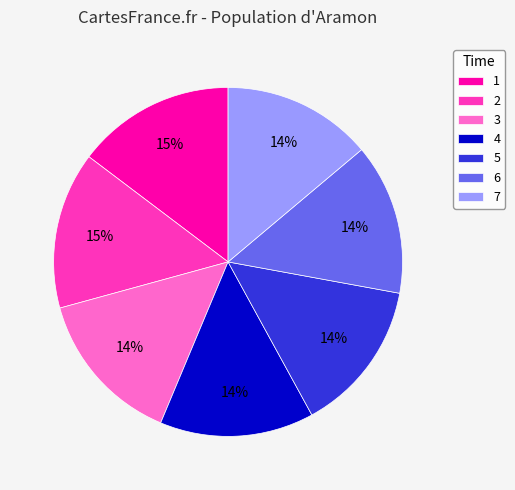

To the nearest percent, what portion does 3 represent?

14%